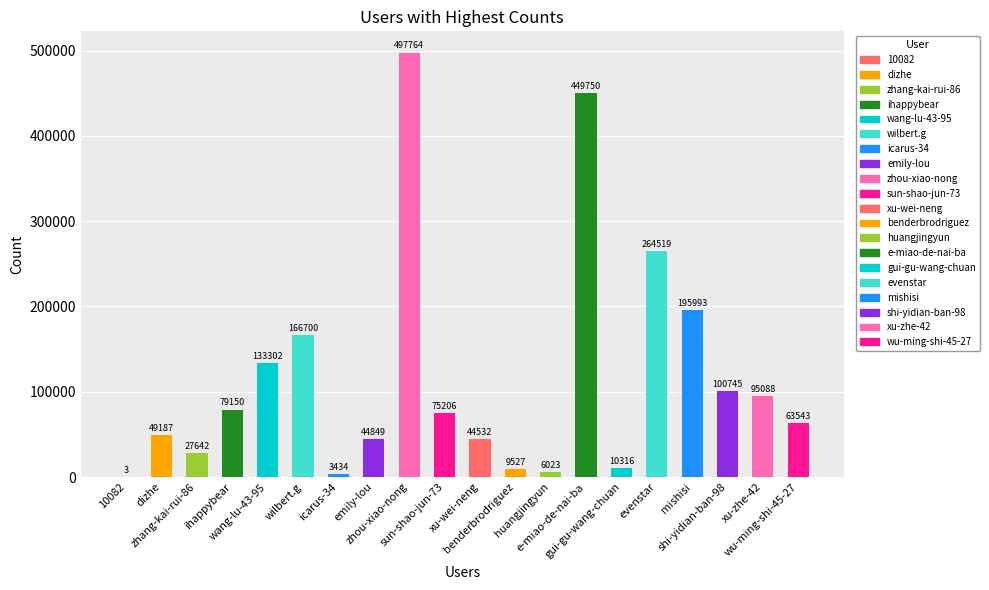

List the labels in order of value, largest first.

zhou-xiao-nong, e-miao-de-nai-ba, evenstar, mishisi, wilbert.g, wang-lu-43-95, shi-yidian-ban-98, xu-zhe-42, ihappybear, sun-shao-jun-73, wu-ming-shi-45-27, dizhe, emily-lou, xu-wei-neng, zhang-kai-rui-86, gui-gu-wang-chuan, benderbrodriguez, huangjingyun, icarus-34, 10082